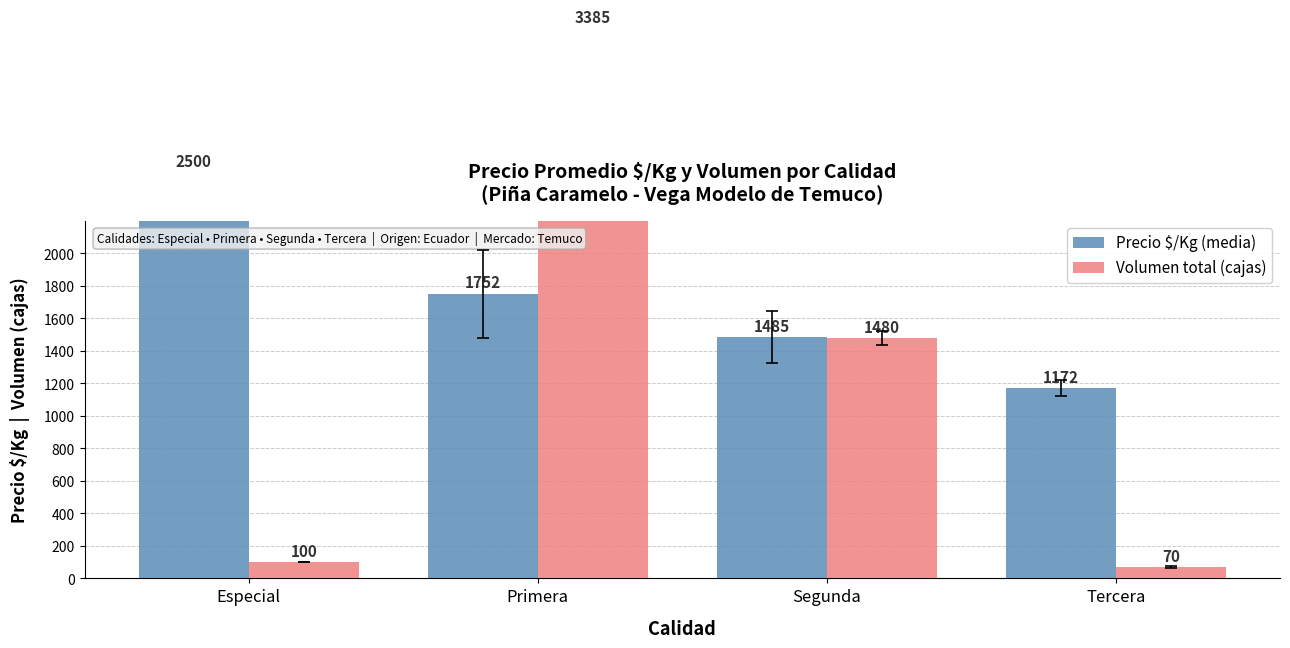

What are all the series names shown in the legend?

Precio $/Kg (media), Volumen total (cajas)